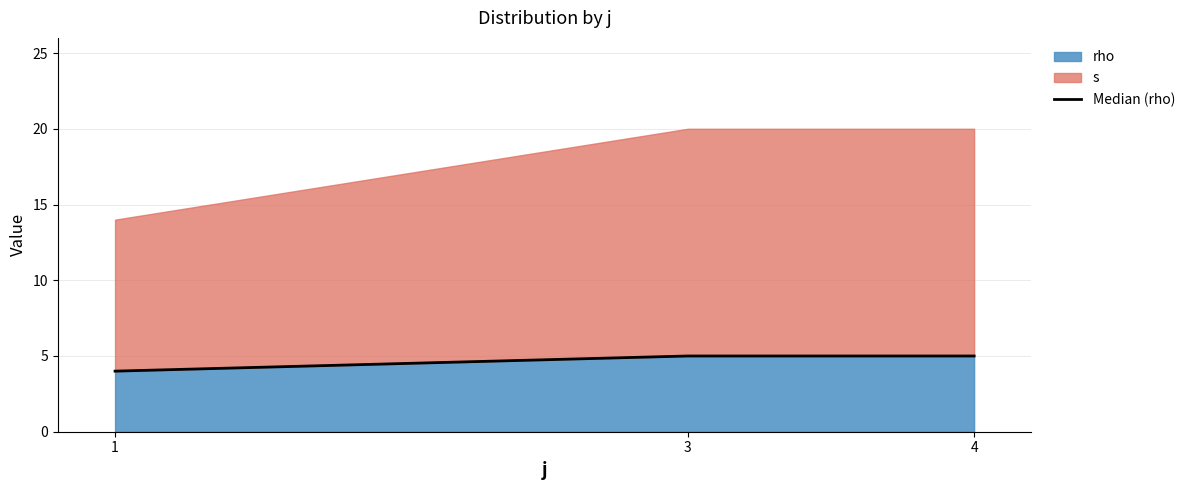

The value at 3 is 5. True or false?

True